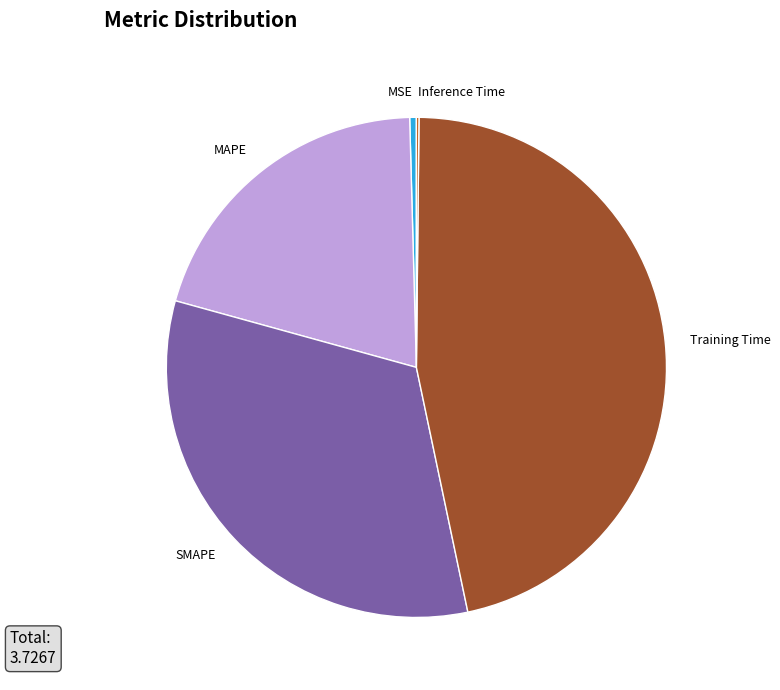

The Training Time slice represents 56% of the pie. True or false?

False